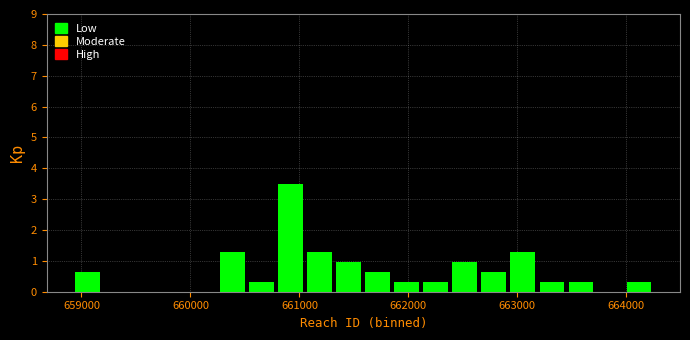

Around what value on the x-axis is the tallest bar? Give the approximate position of its centre, as read against the axis.

660900